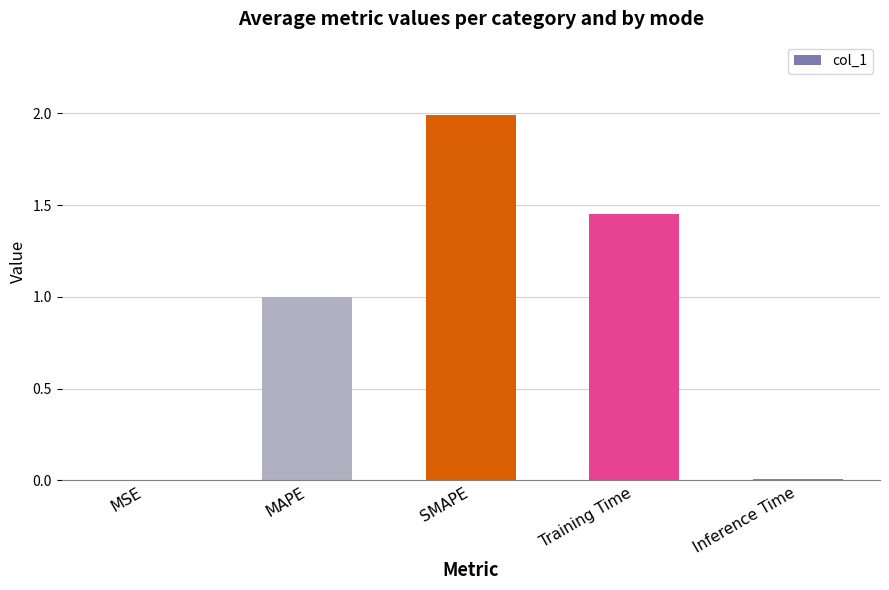

Approximately how many times larger is the value at MAPE compared to SMAPE?

0.5